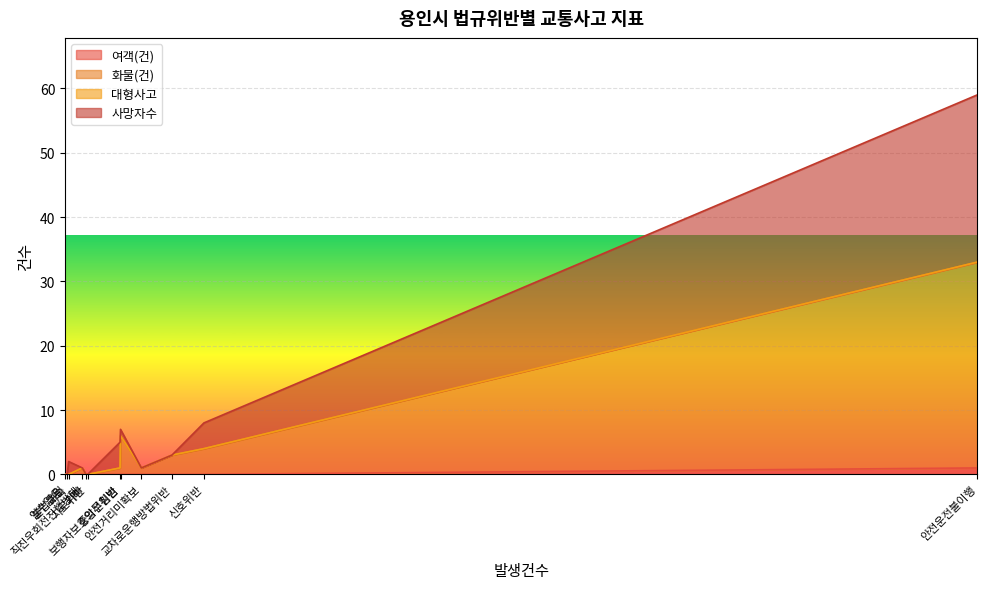

How many lines are shown in the chart?

4